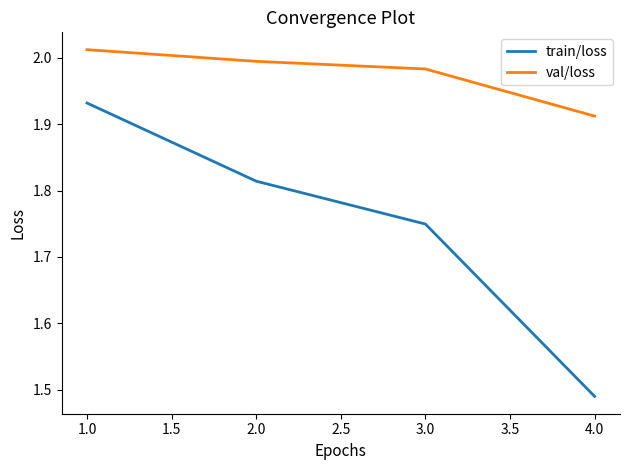

Between 2.0 and 4.0, which series saw the biggest shift?

train/loss